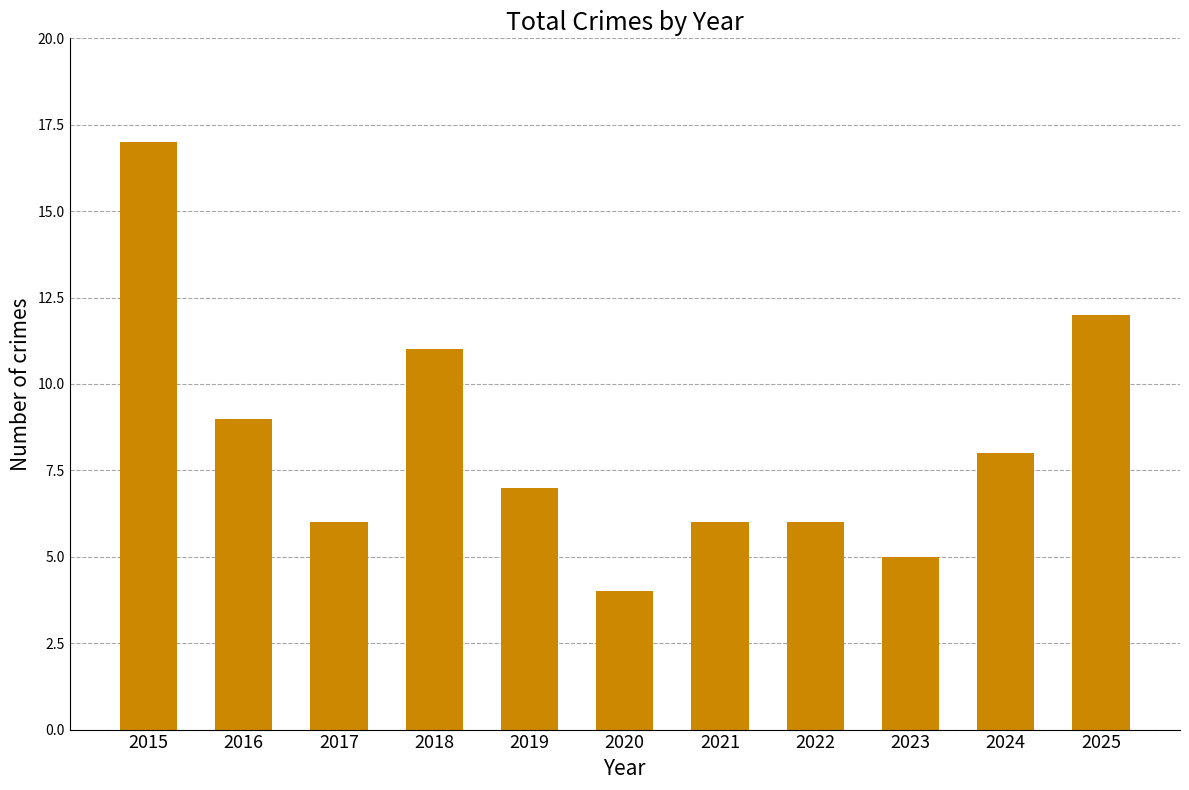

Is it true that the value at 2017 is 6?

True